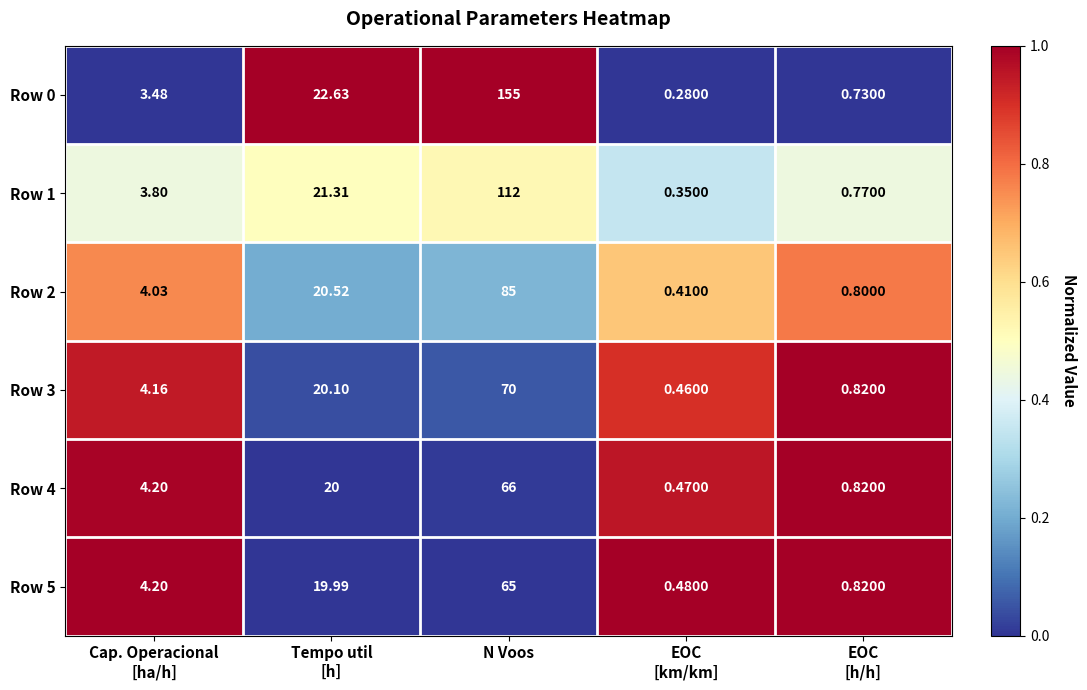

At which category does the chart reach its peak across all series?

N Voos